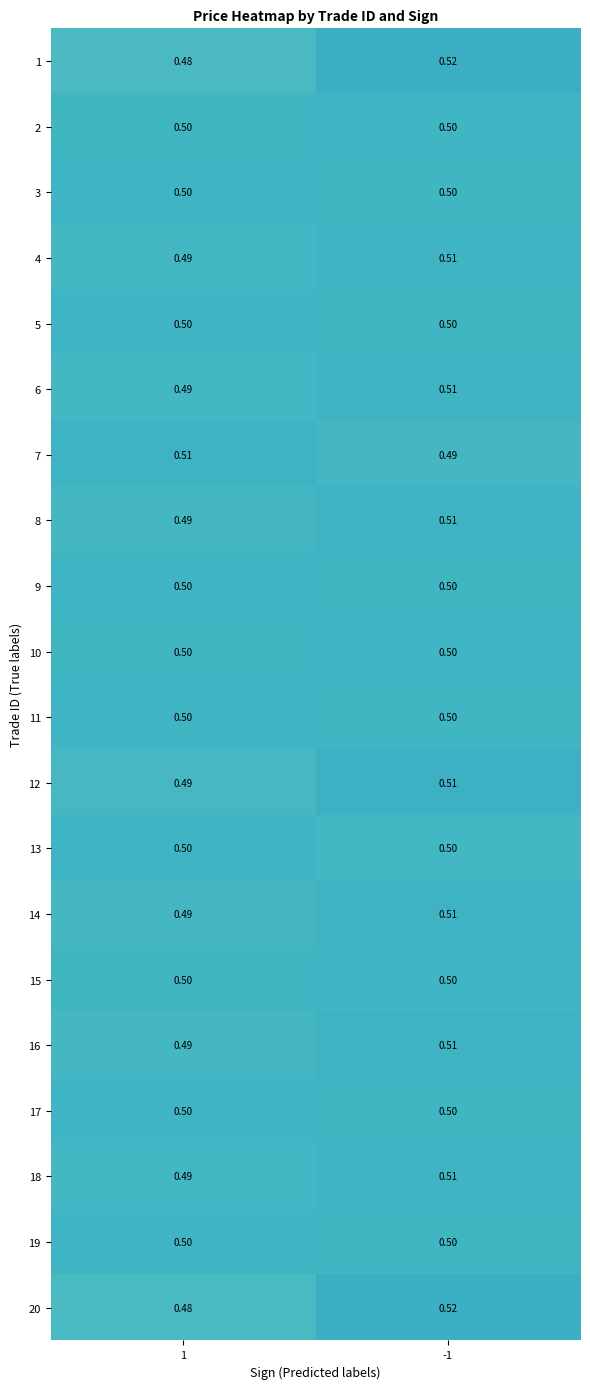

Is the value of 11 at -1 greater than the value of 14 at -1?

No